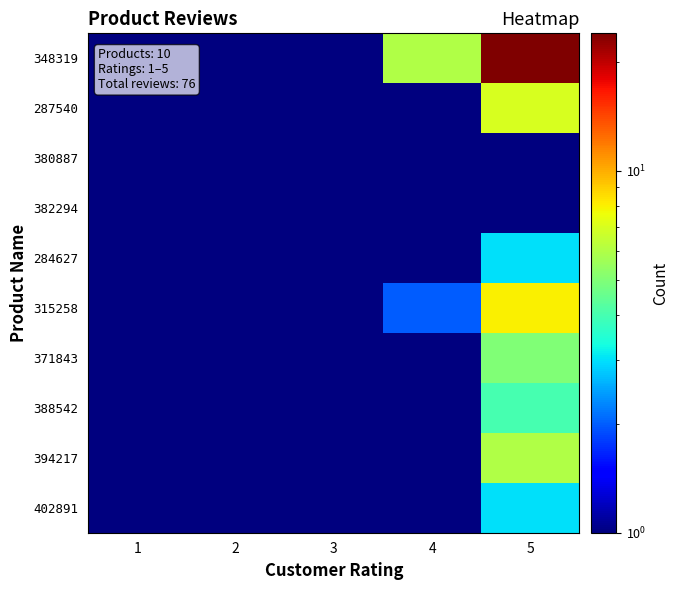

Which category has the lowest value across all series?

1